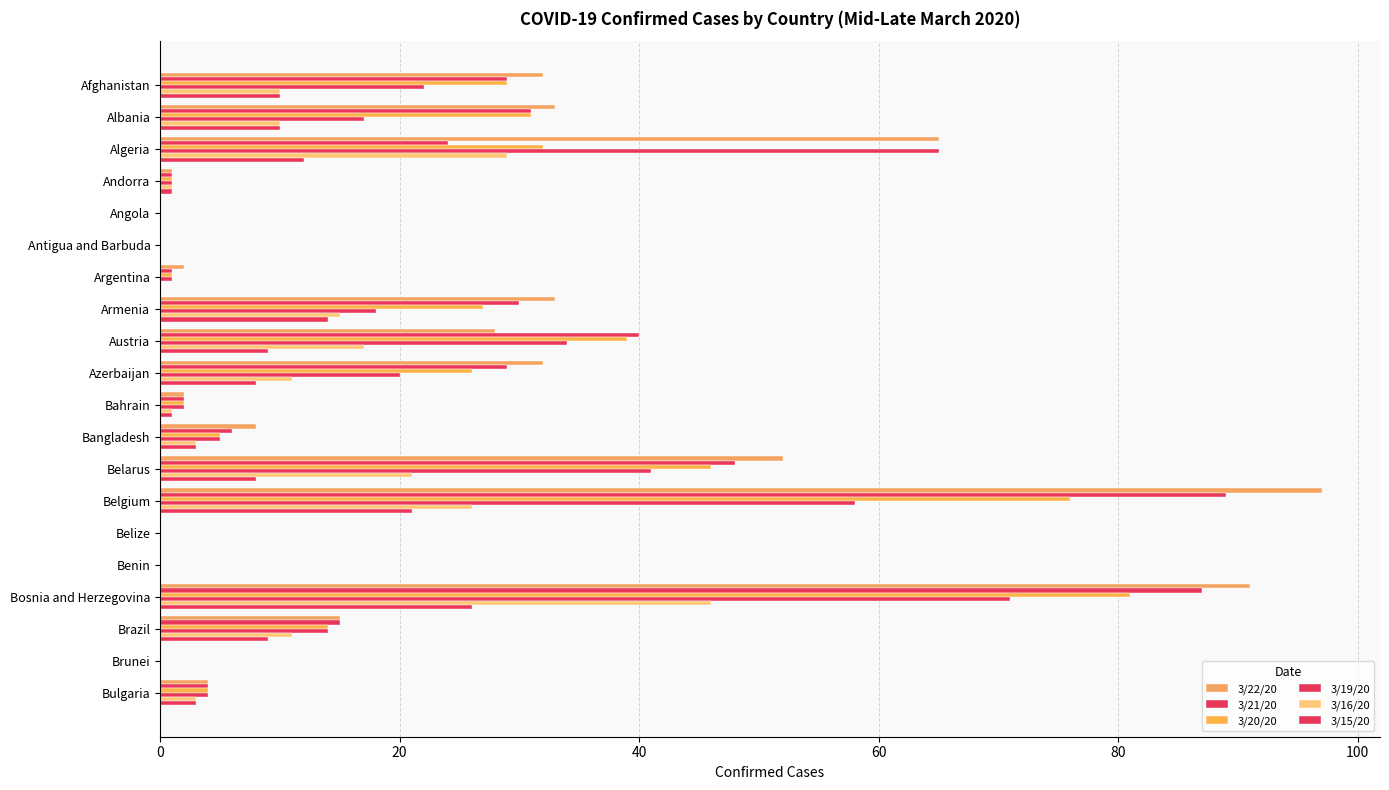

Which series has the widest spread of values?

3/22/20